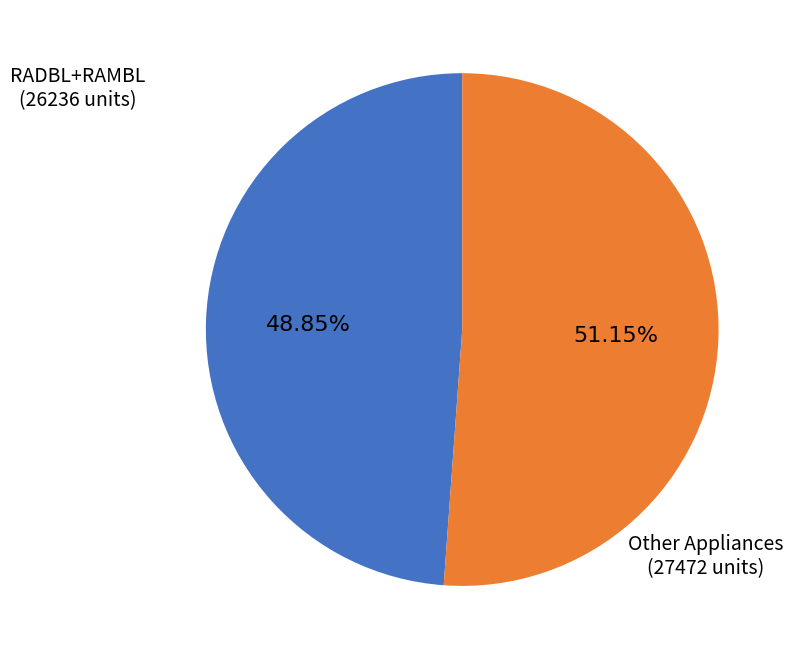

How many segments does this pie chart have?

2